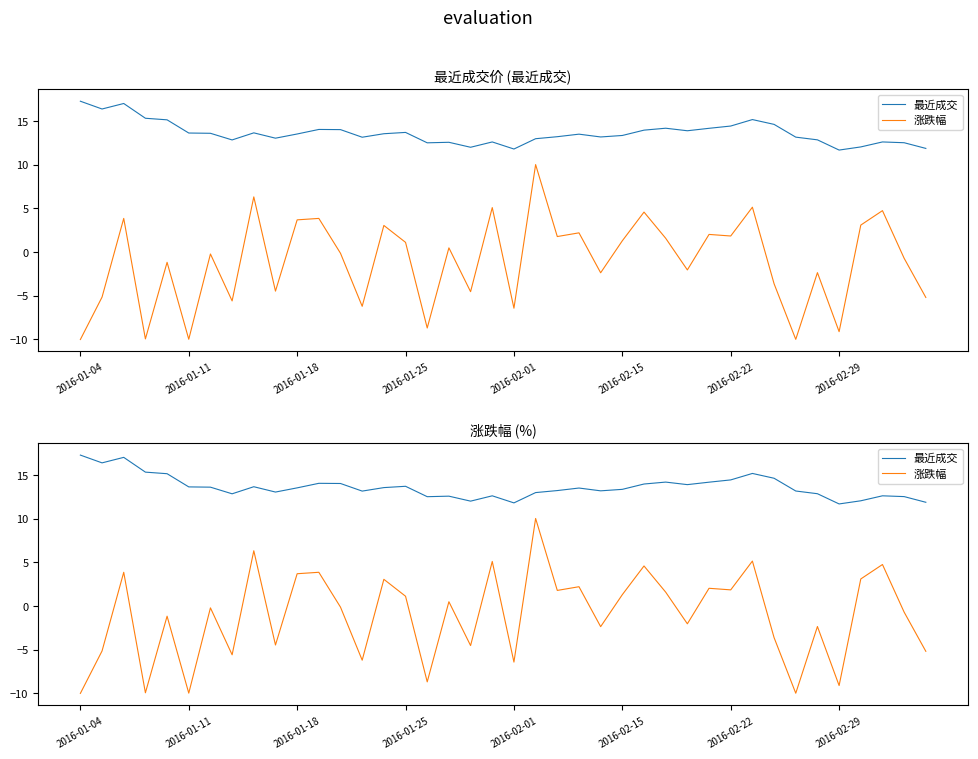

True or false: 涨跌幅 and 最近成交 cross at least once.

False